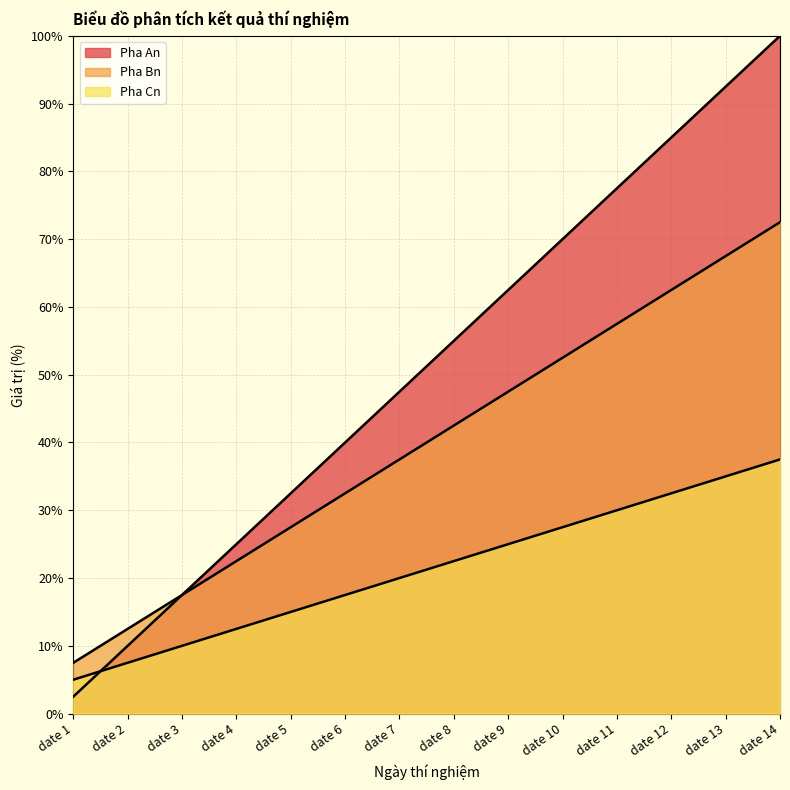

What is the sum of the Pha An values at date 12 and date 3?

102.5